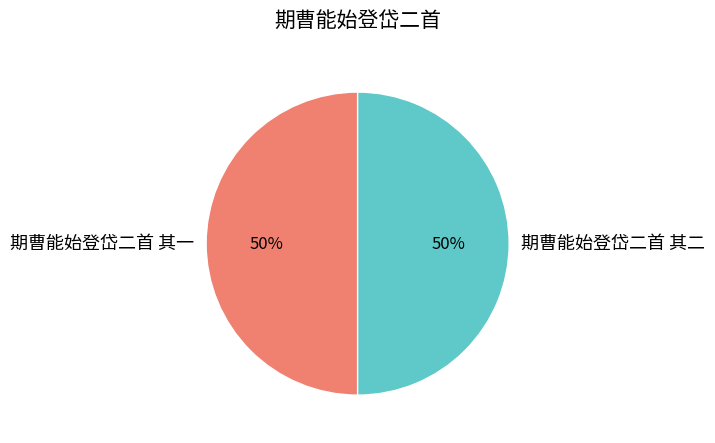

Approximately how many times larger is the value at 期曹能始登岱二首 其二 compared to 期曹能始登岱二首 其一?

1.0